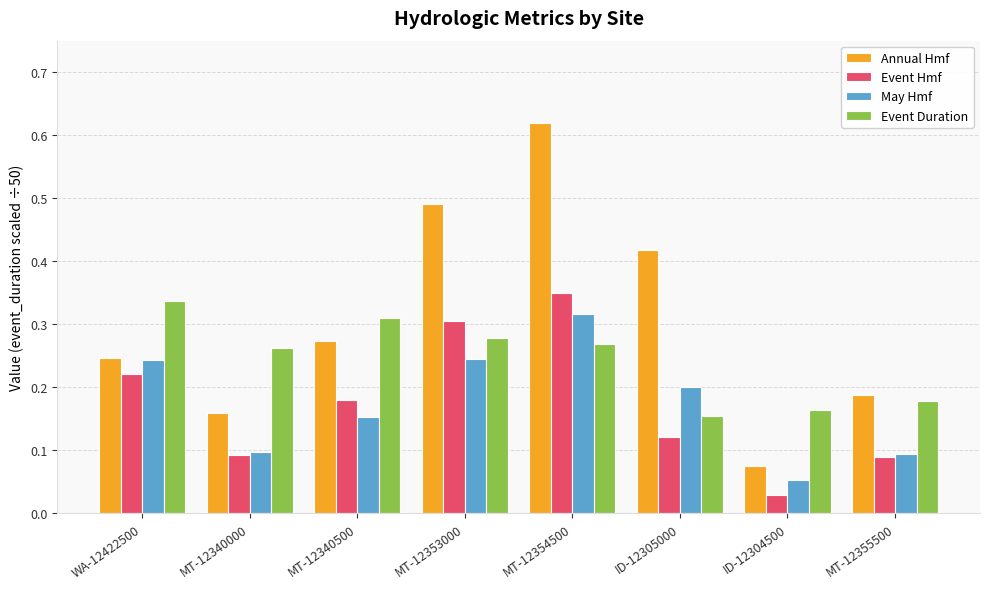

List the series in order of their peak value, lowest first.

May Hmf, Event Duration, Event Hmf, Annual Hmf